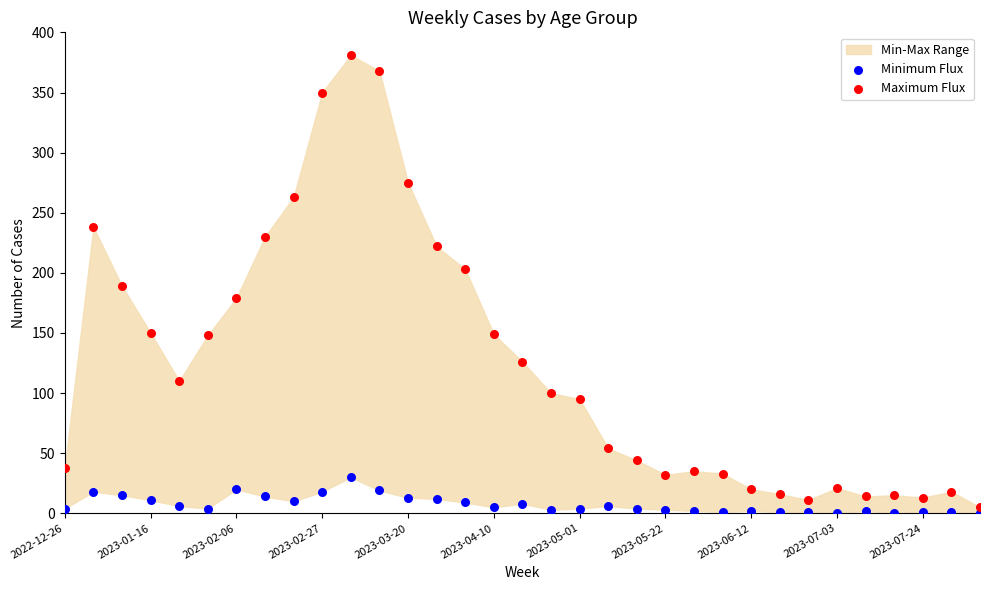

Across all data points, what is the range of Y values (max minus min)?

381